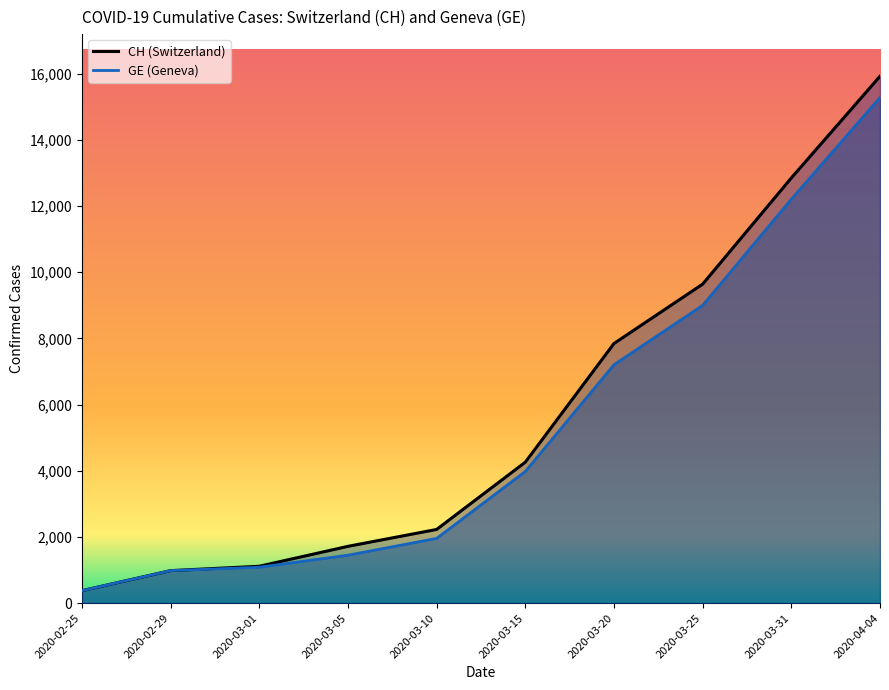

How many lines are shown in the chart?

2